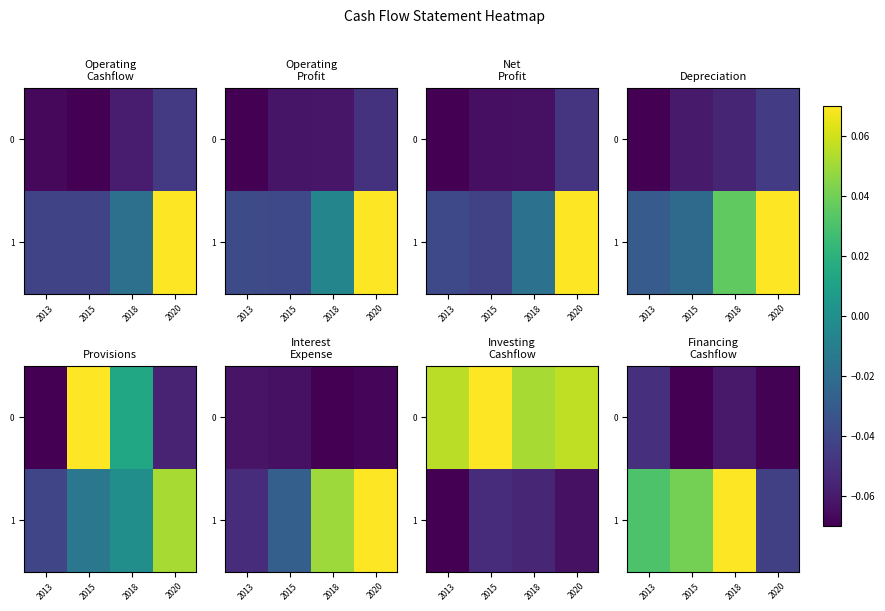

What is the minimum value for 0?

-0.1